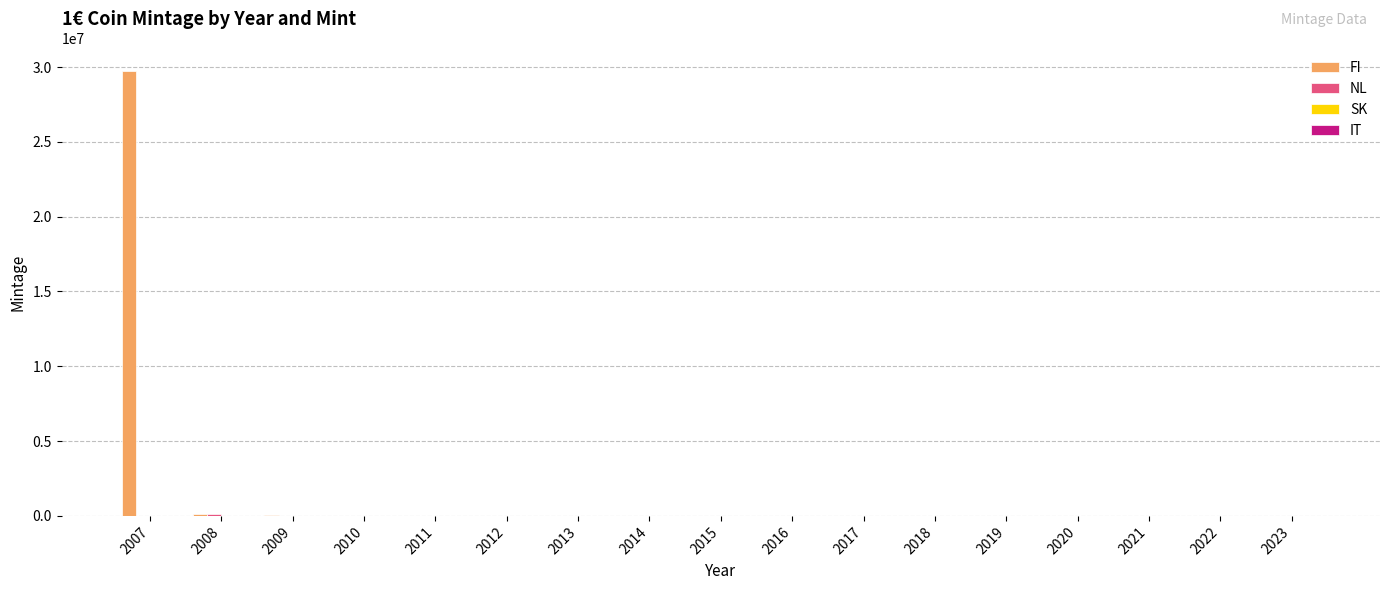

Which series has the largest total across all categories?

FI